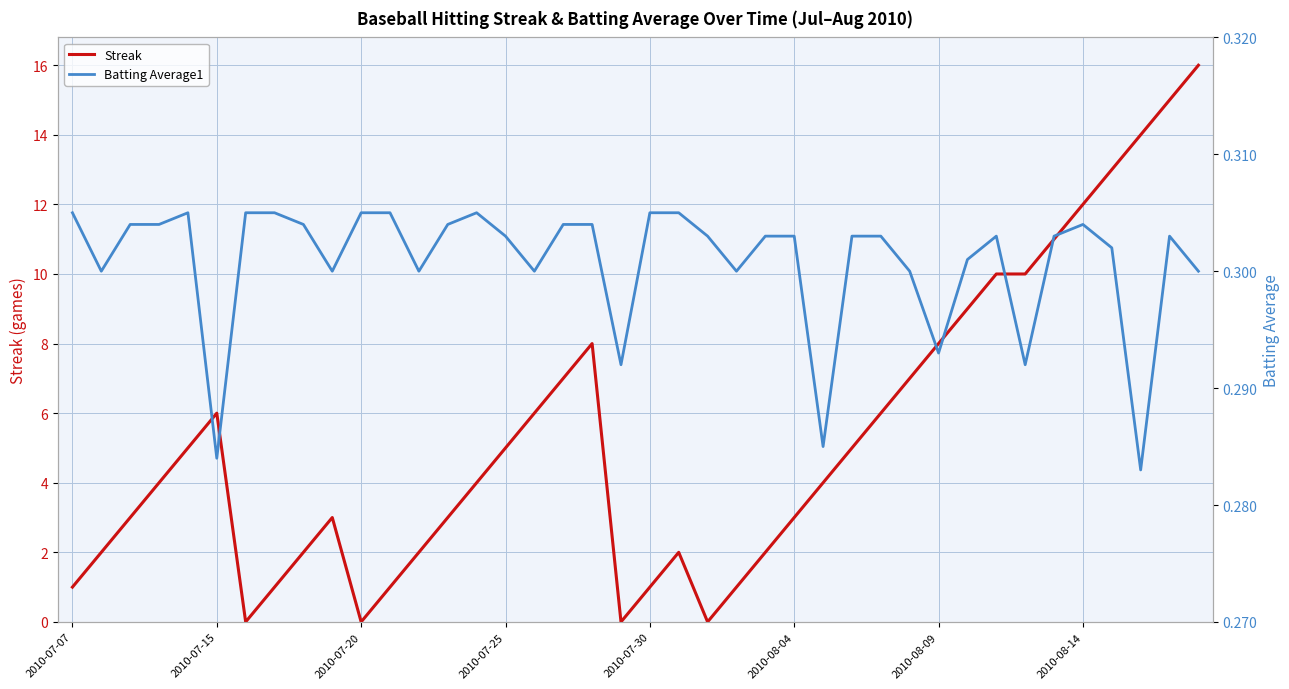

What is the value of the Streak point at the 6th from the left?

6.0